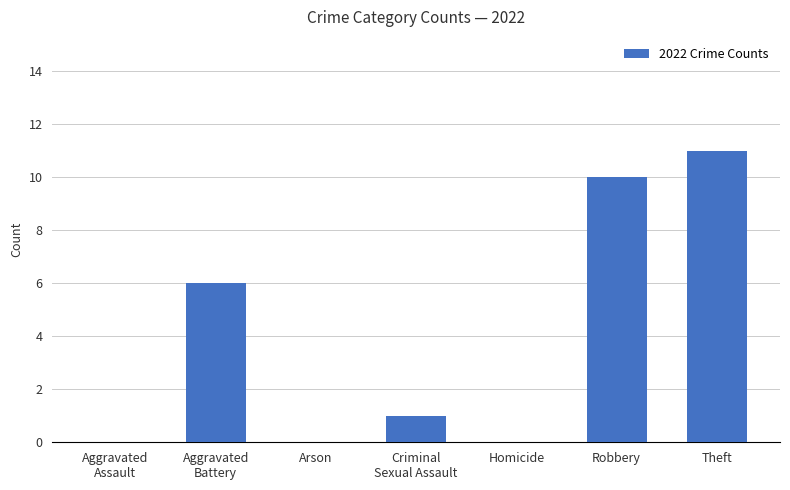

Reading left to right, what are all the values shown in this chart?

Aggravated
Assault=0	Aggravated
Battery=6	Arson=0	Criminal
Sexual Assault=1	Homicide=0	Robbery=10	Theft=11